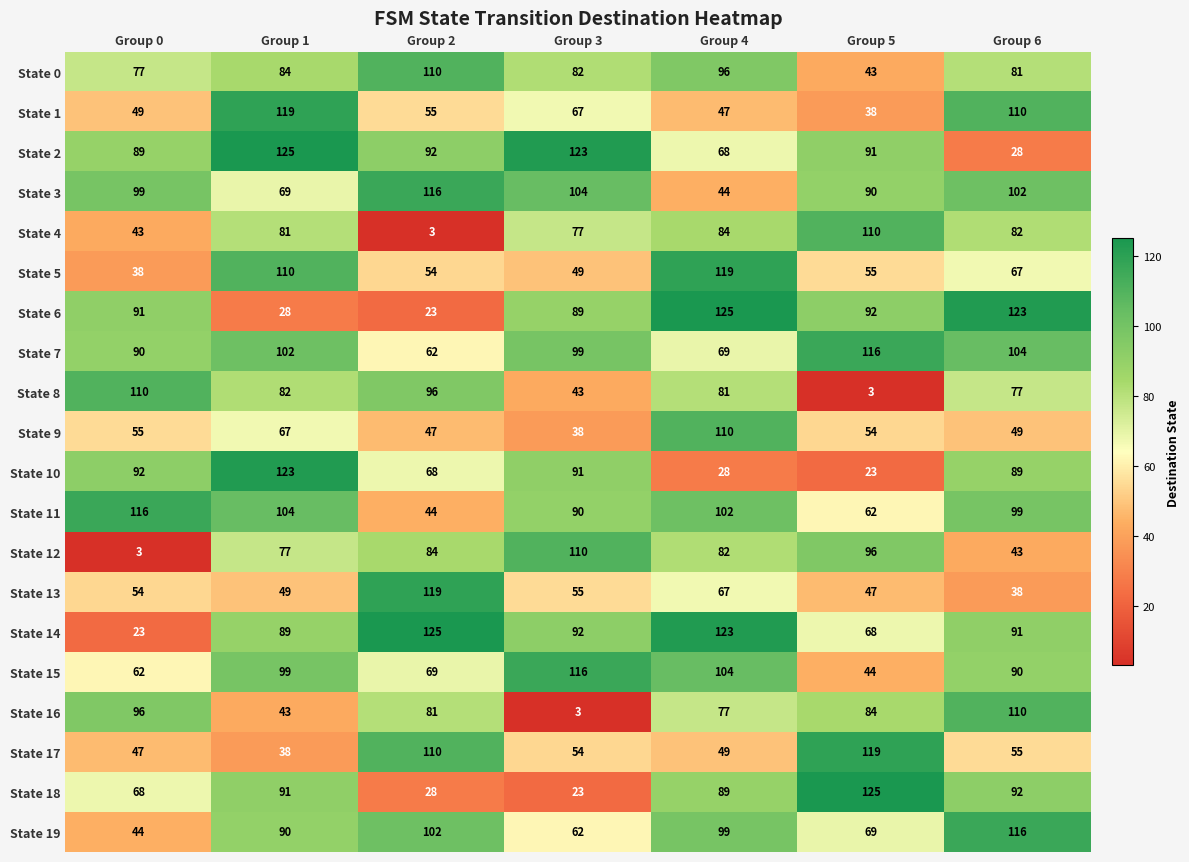

What is the difference between the State 16 values at Group 6 and Group 3?

107